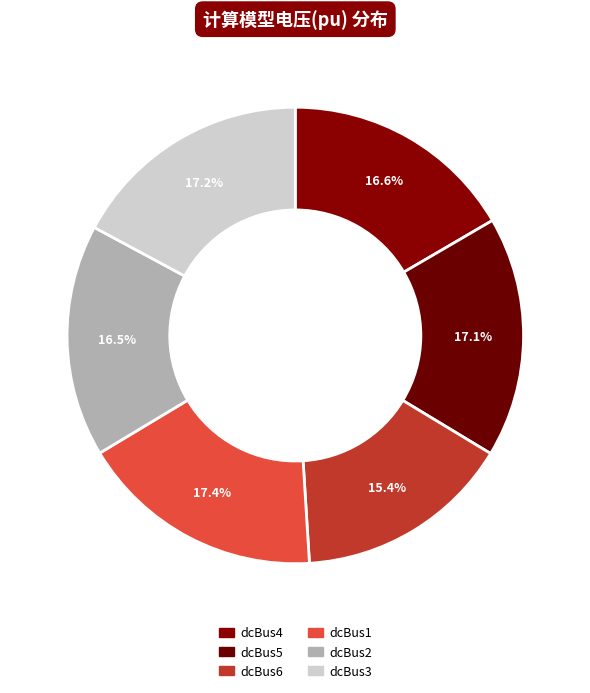

How many segments does this pie chart have?

6